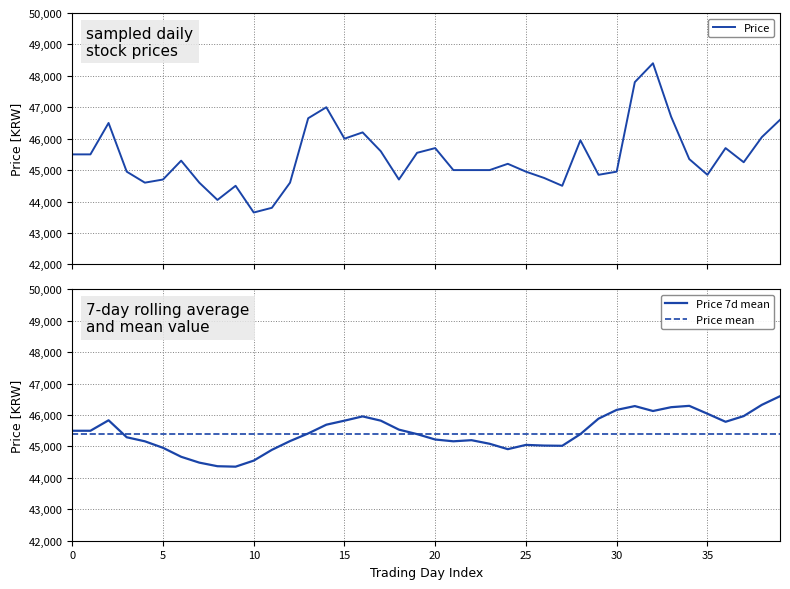

What is the maximum value for Price?

48400